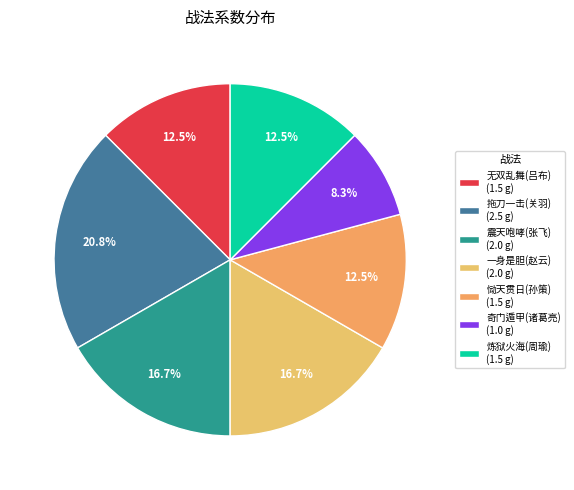

Which category has the biggest portion of the pie?

拖刀一击(关羽)